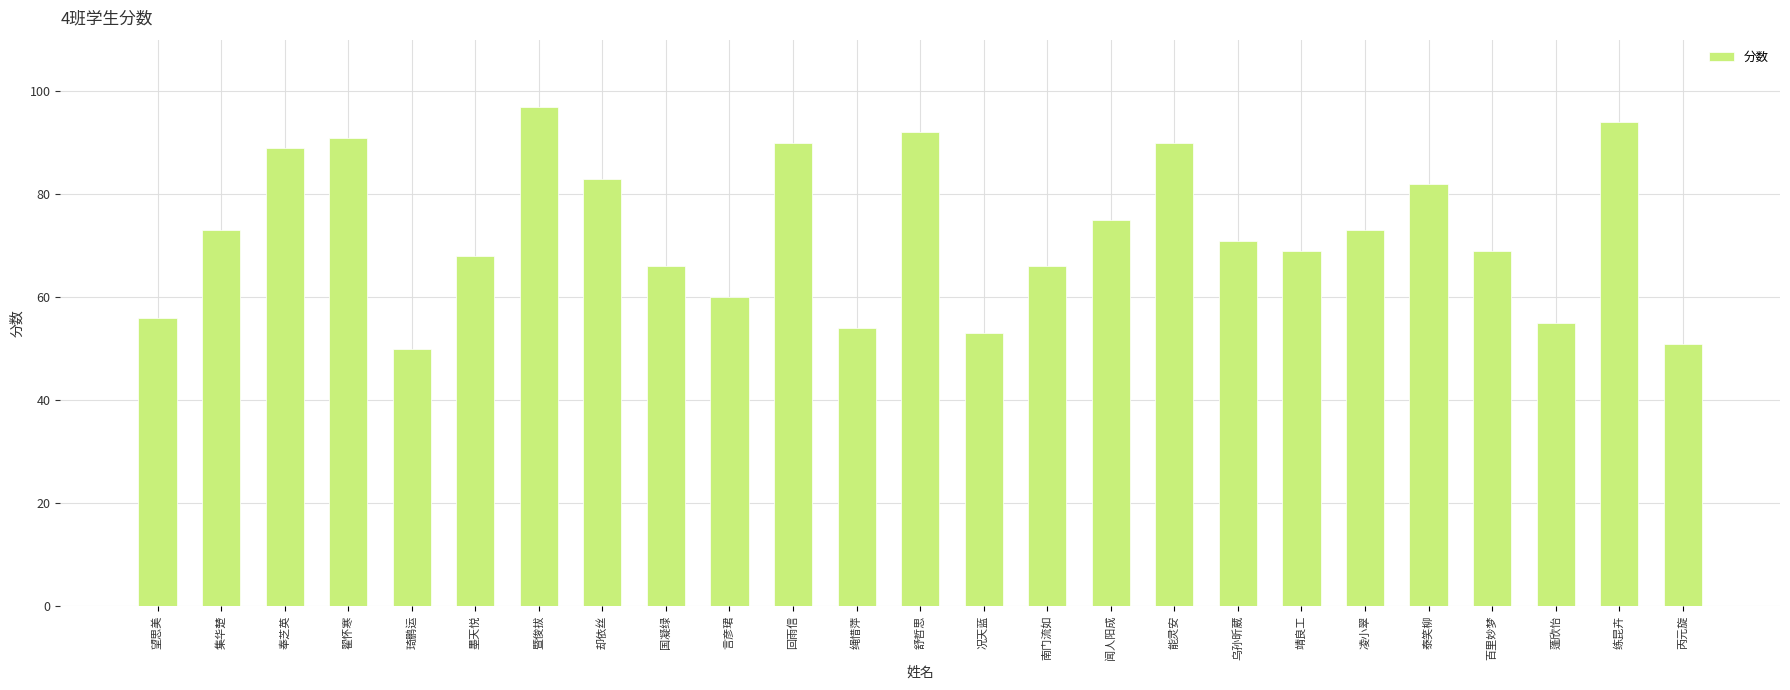

Are the bars horizontal?

No